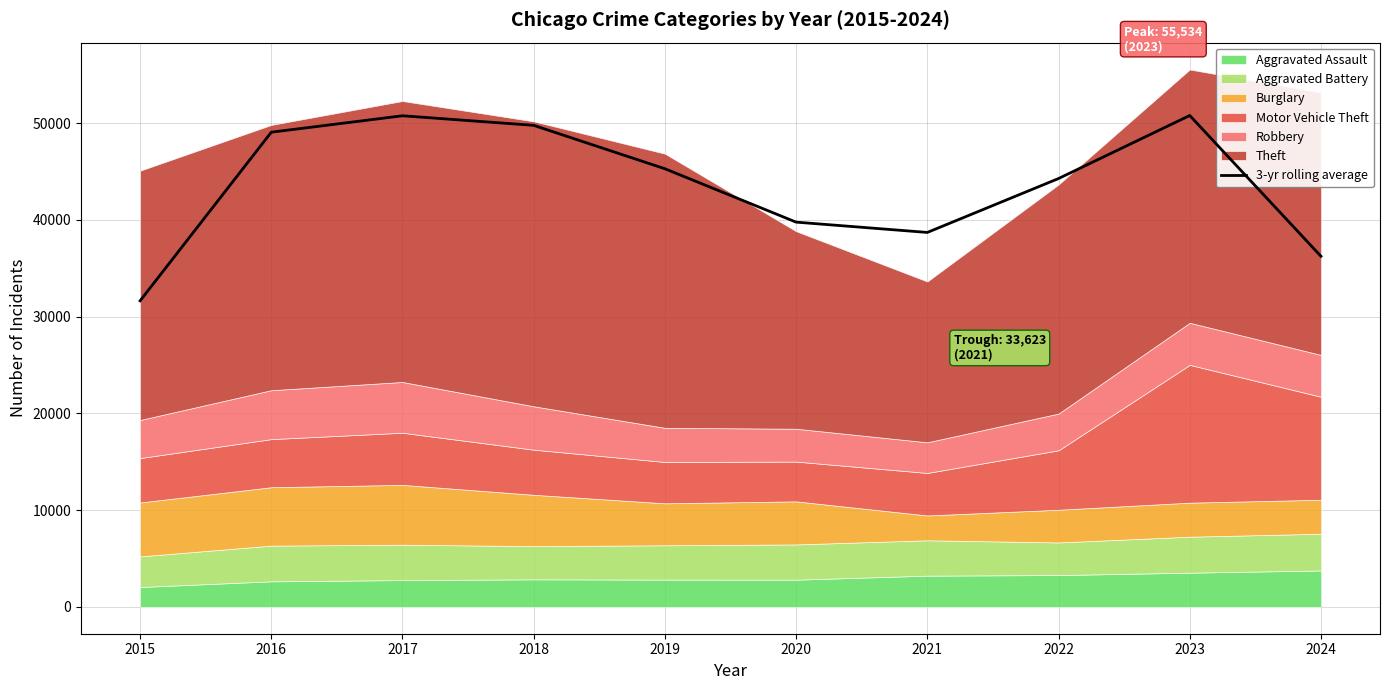

Reading right to left, transcribe all the data shown in this chart.

36233.0	50780.3	44266.3	38695.3	39759.7	45277.0	49762.7	50752.7	49053.3	31627.3